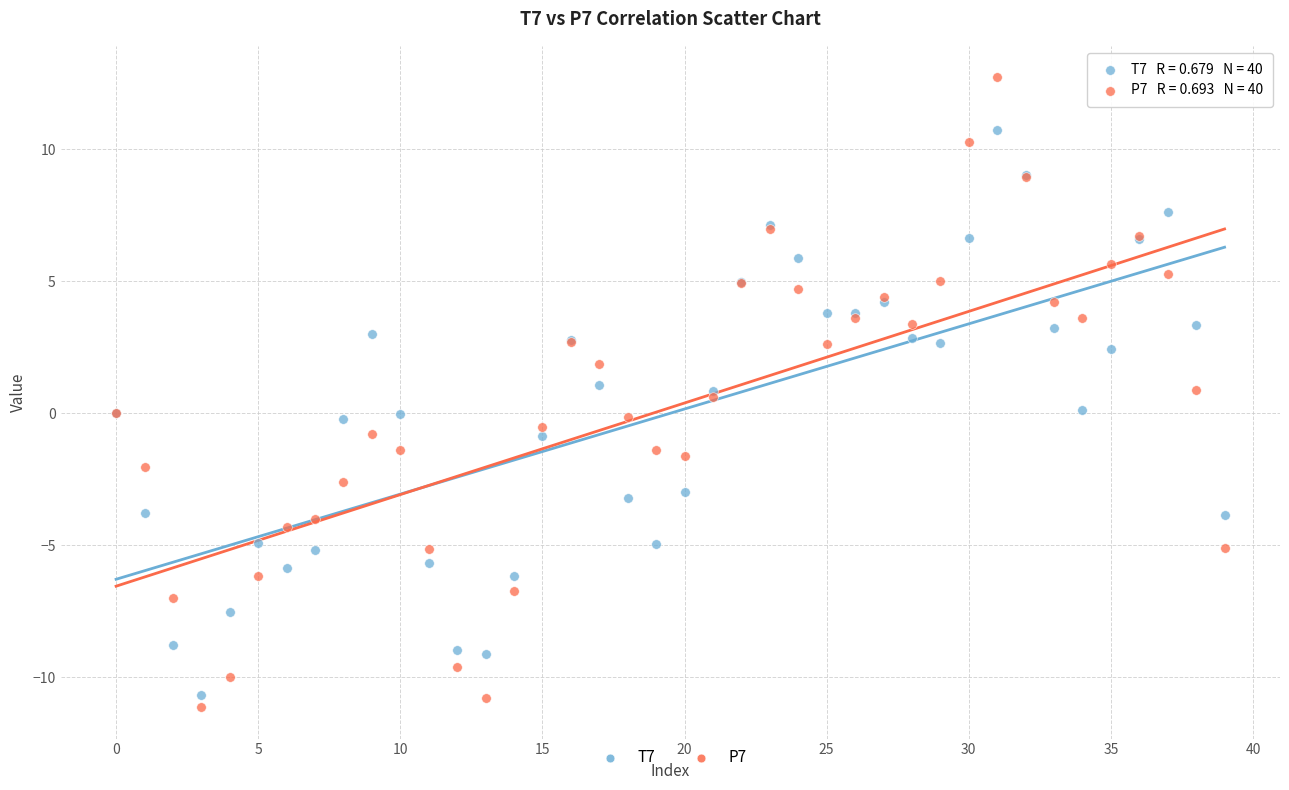

Which series has the widest spread of Y values?

P7